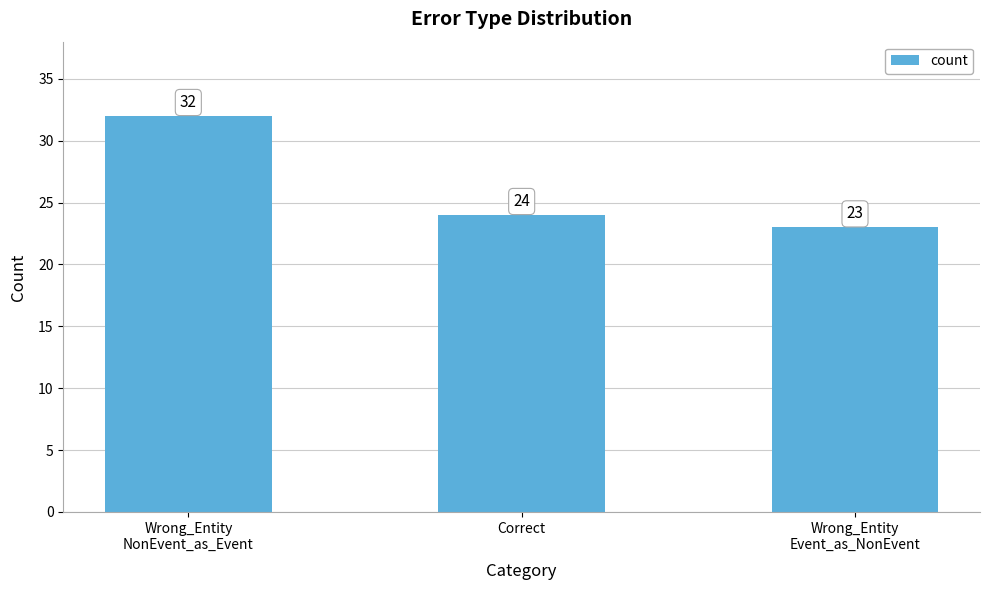

What is the approximate value at Wrong_Entity
Event_as_NonEvent?

23